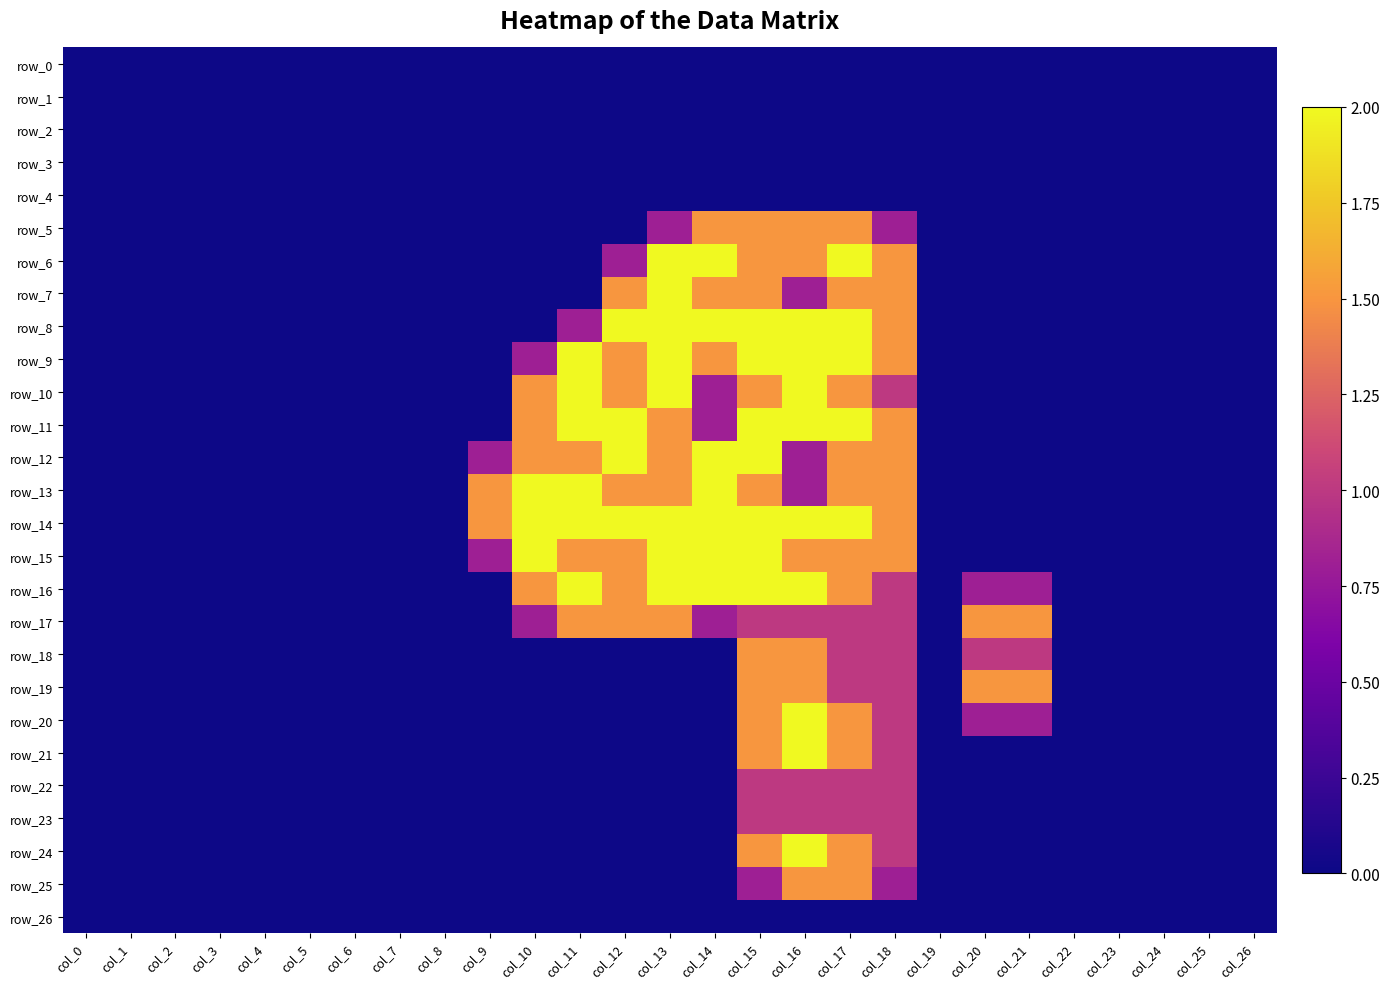

What is the total value across all series at col_12?

19.3